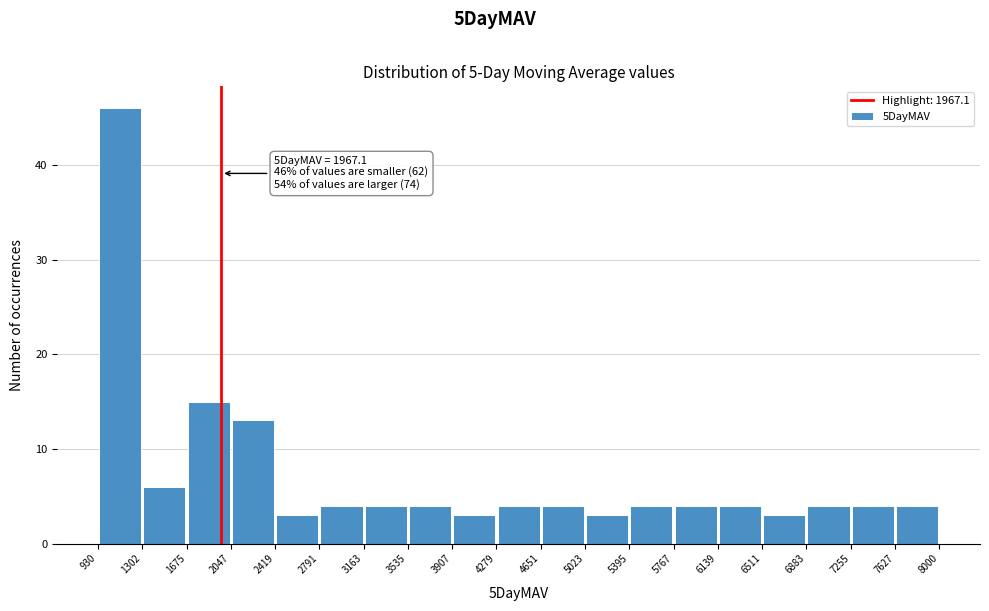

Over which range of the x-axis is the bar tallest?

930 to 1302